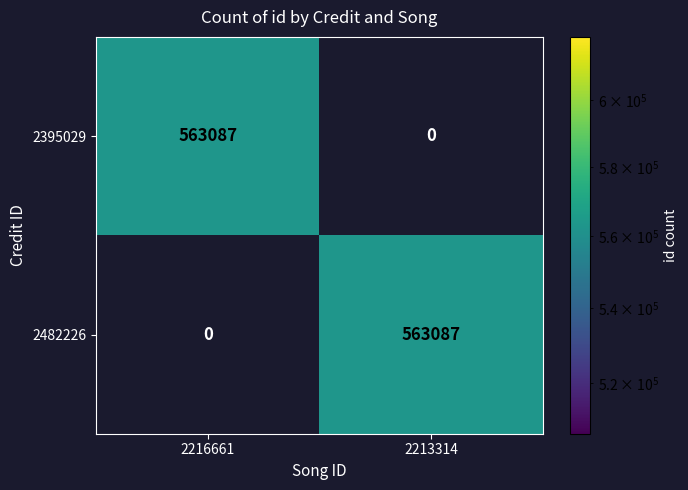

What value does the 2482226 series have at 2213314, to the nearest 50?

563100